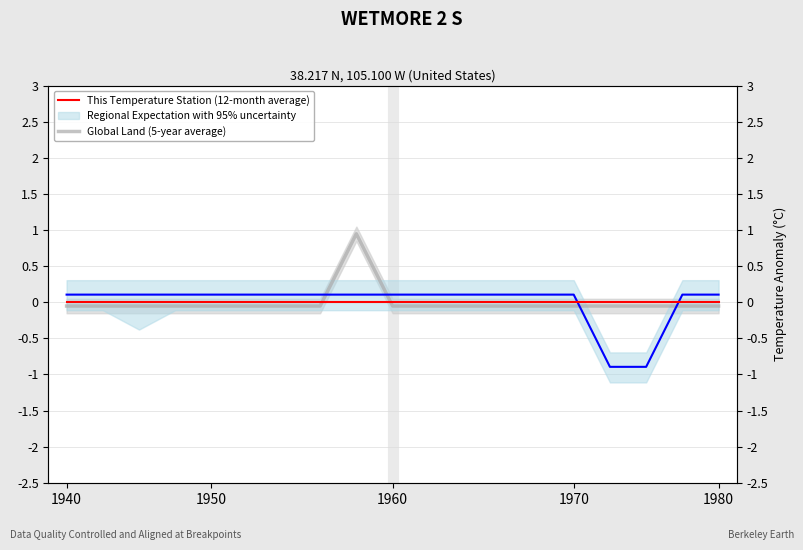

True or false: This Temperature Station (12-month average) has more than 0 points higher than both neighbors.

False